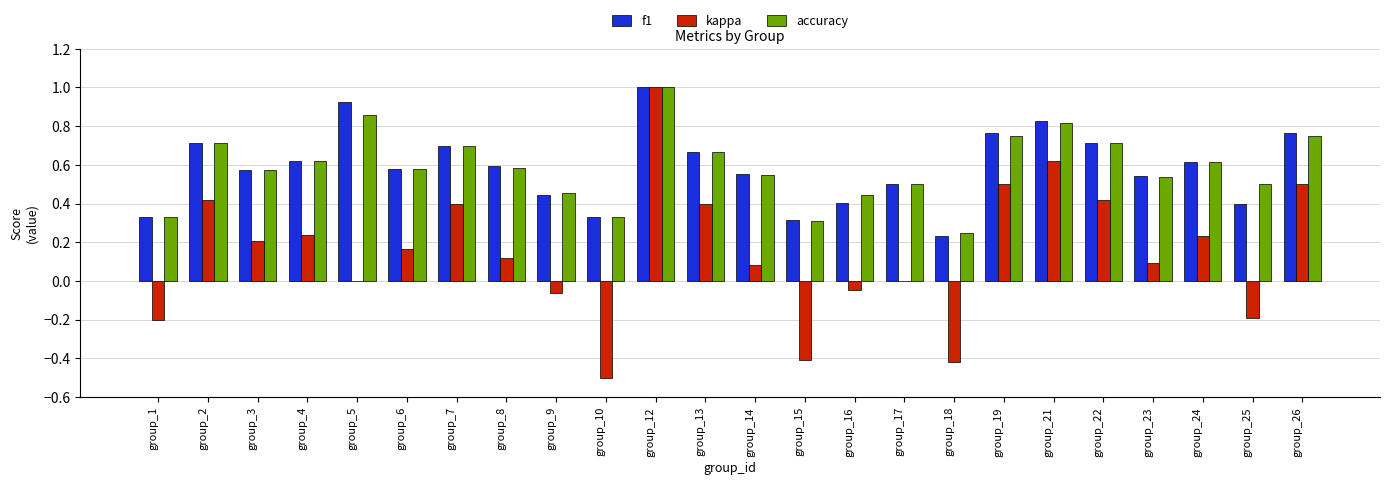

At which category does the chart reach its peak across all series?

group_12